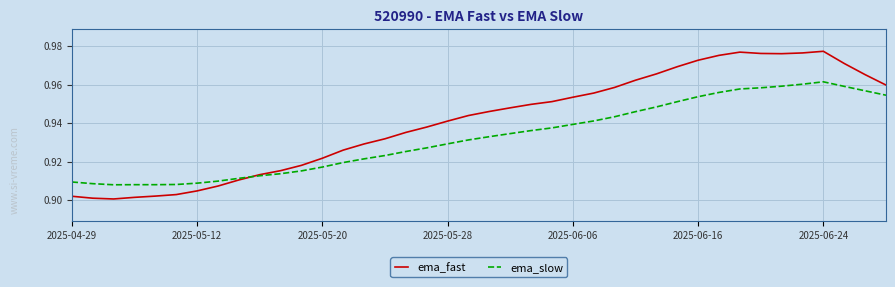

Does the chart display data point markers on the line(s)?

No